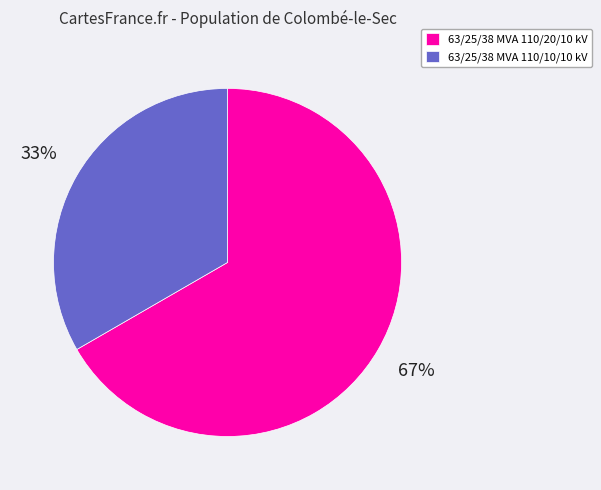

Which category has the smallest portion of the pie?

63/25/38 MVA 110/10/10 kV